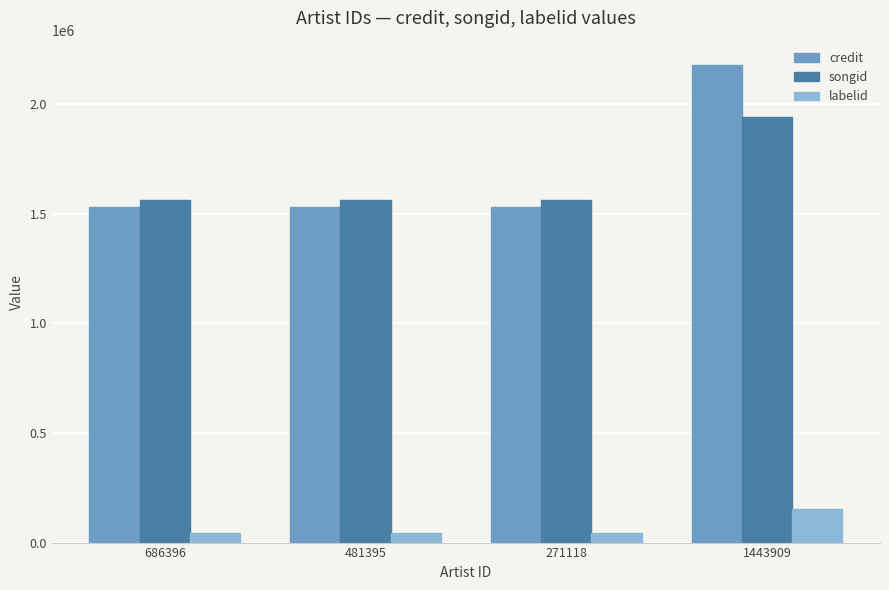

What is the total value across all series at 686396?

3133149